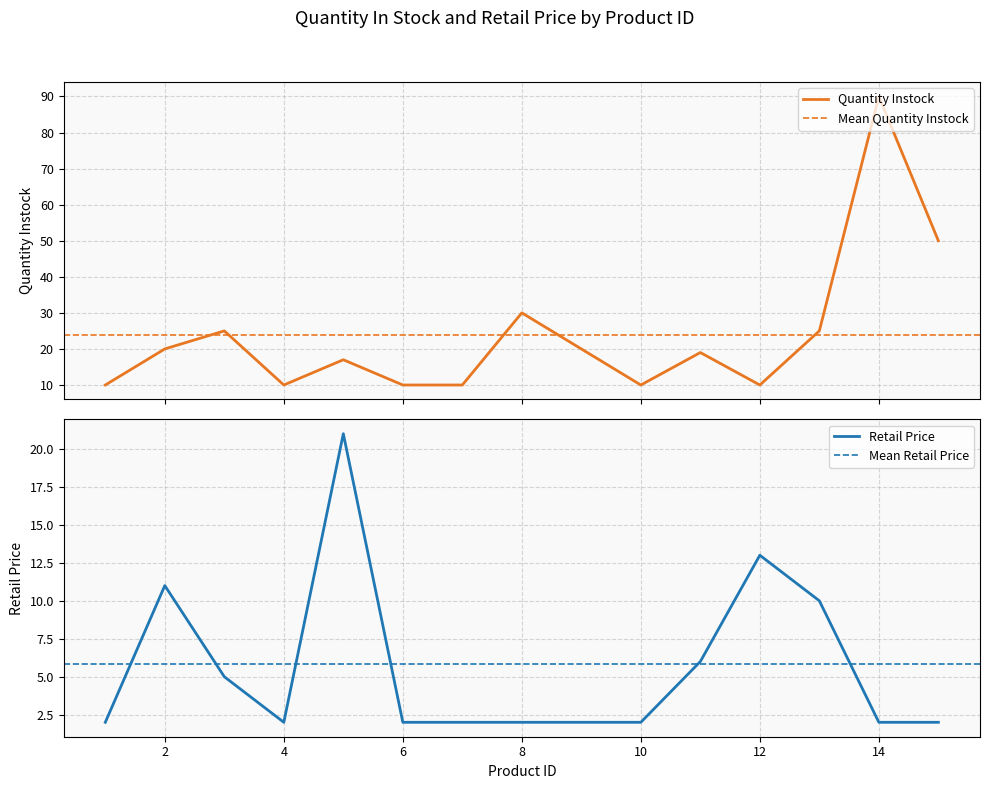

At which label does quantity_instock reach its peak?

14